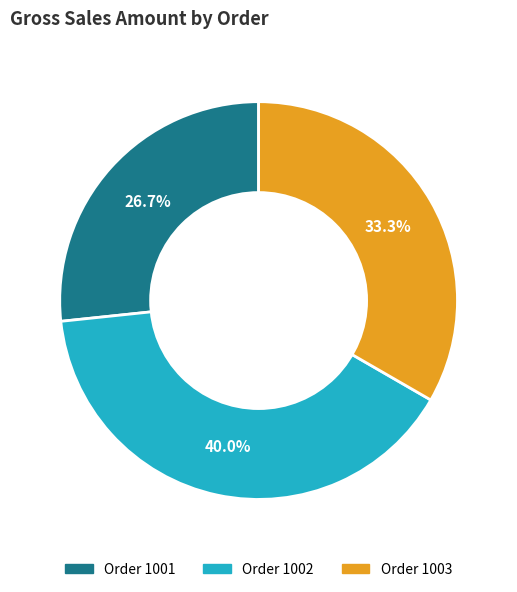

Count the number of slices in the pie.

3